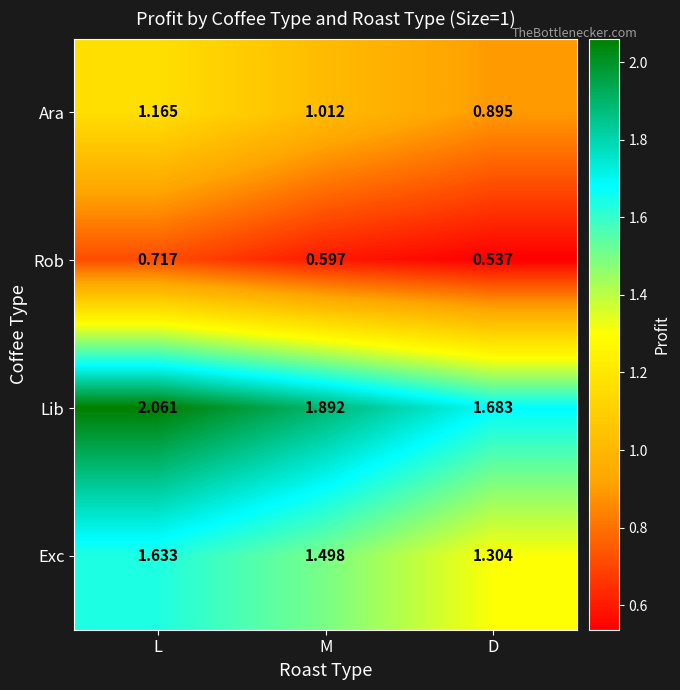

Which category has the lowest value across all series?

D